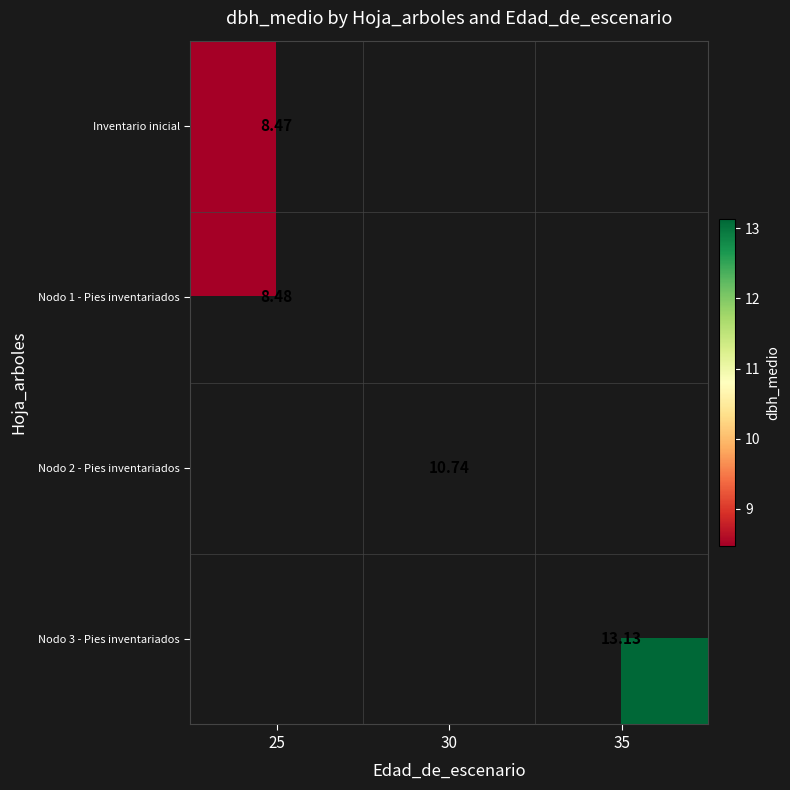

Is the value of Nodo 2 - Pies inventariados at 35 greater than the value of Inventario inicial at 25?

No